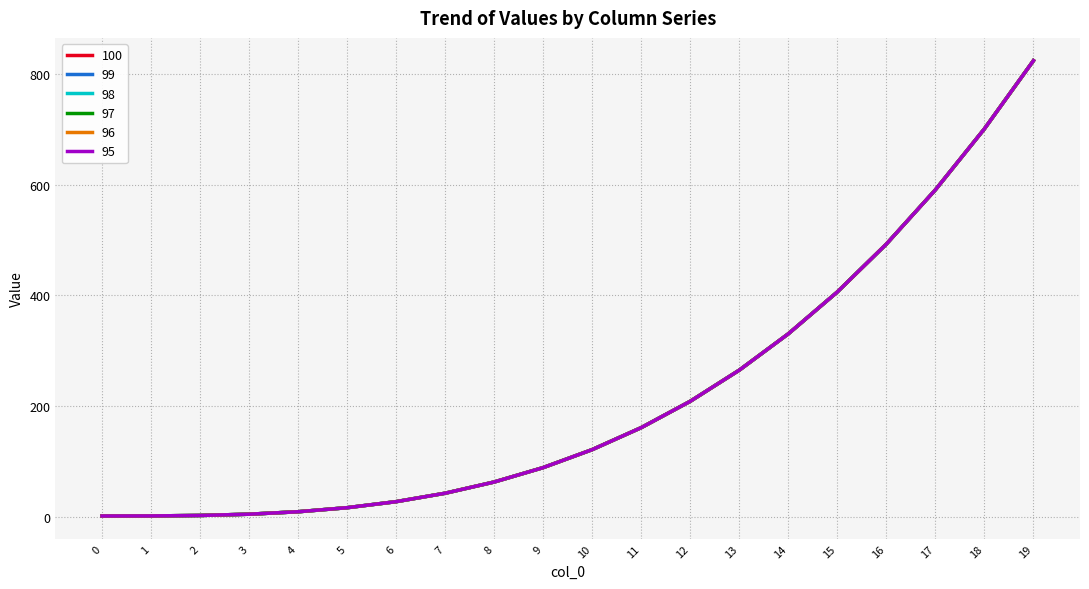

What is the average value of the 100 series?

217.6